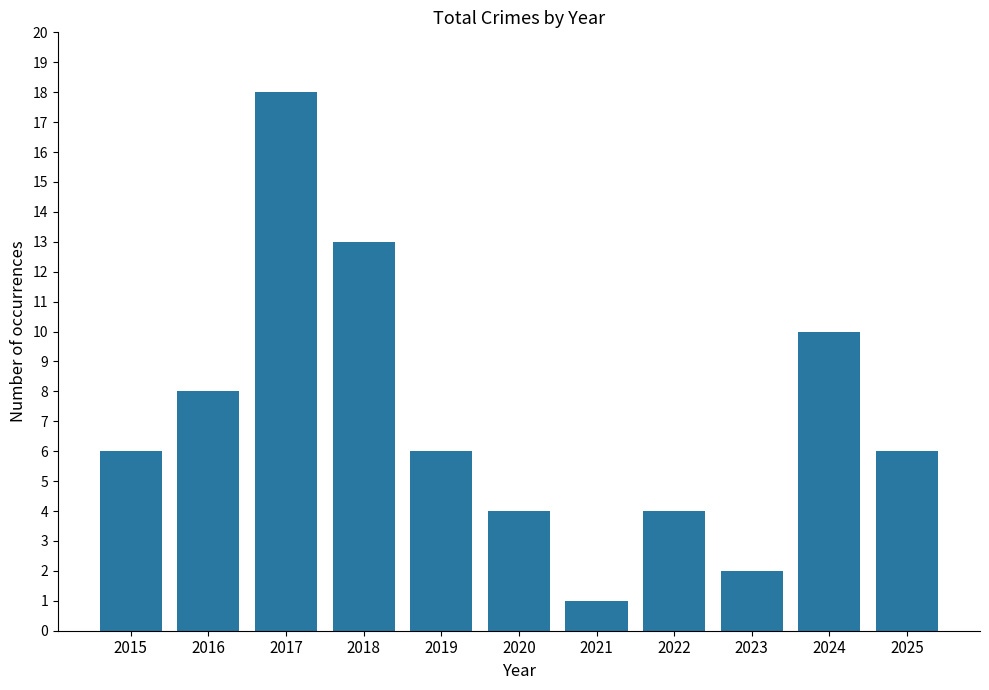

Are the bars horizontal?

No